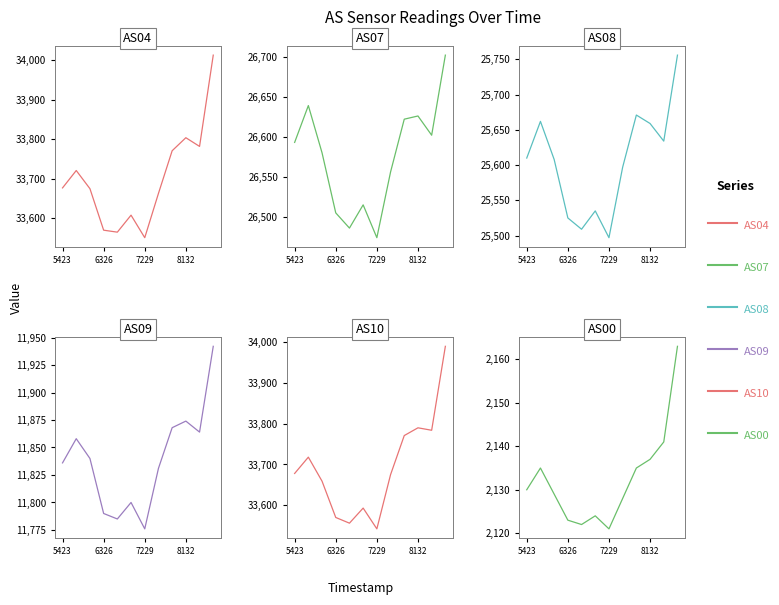

True or false: AS08 and AS10 intersect in this chart.

False